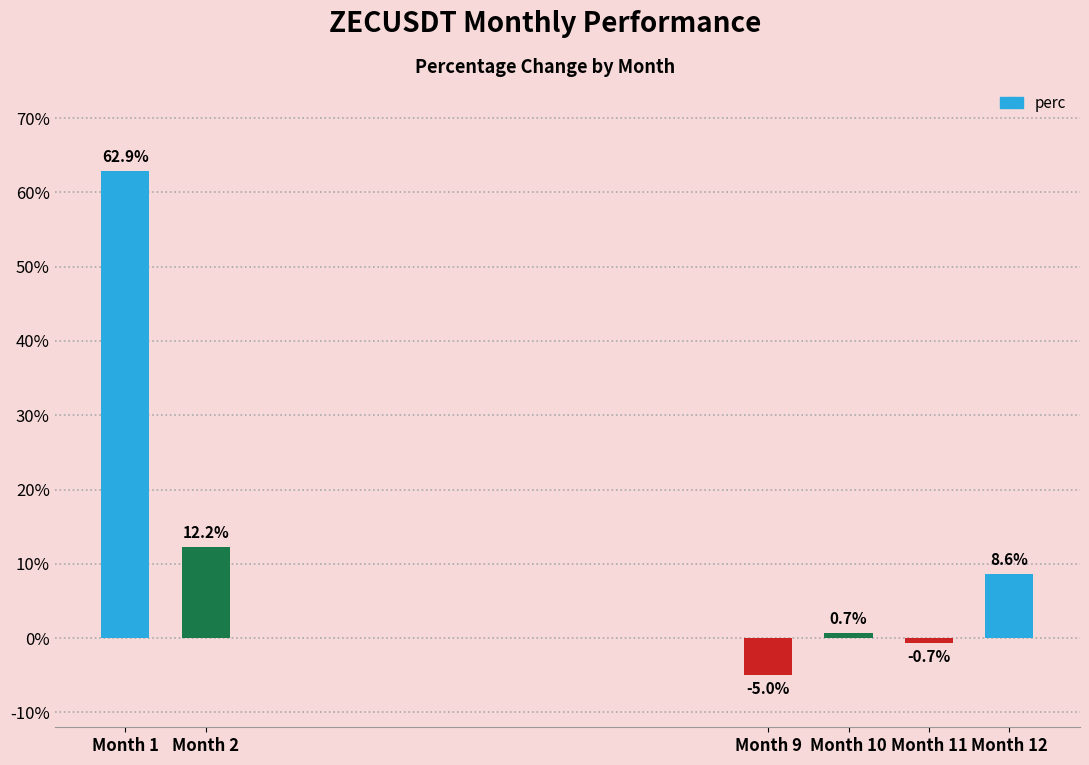

List the labels in order of value, largest first.

Month 1, Month 2, Month 12, Month 10, Month 11, Month 9